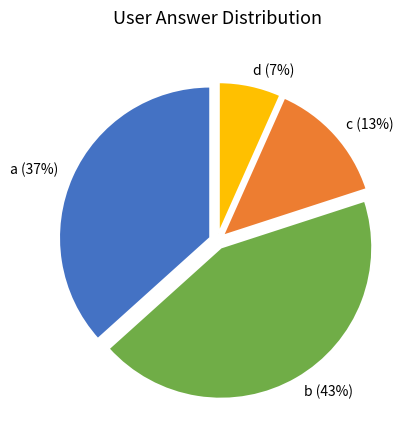

Is the sum of c and d greater than half?

No